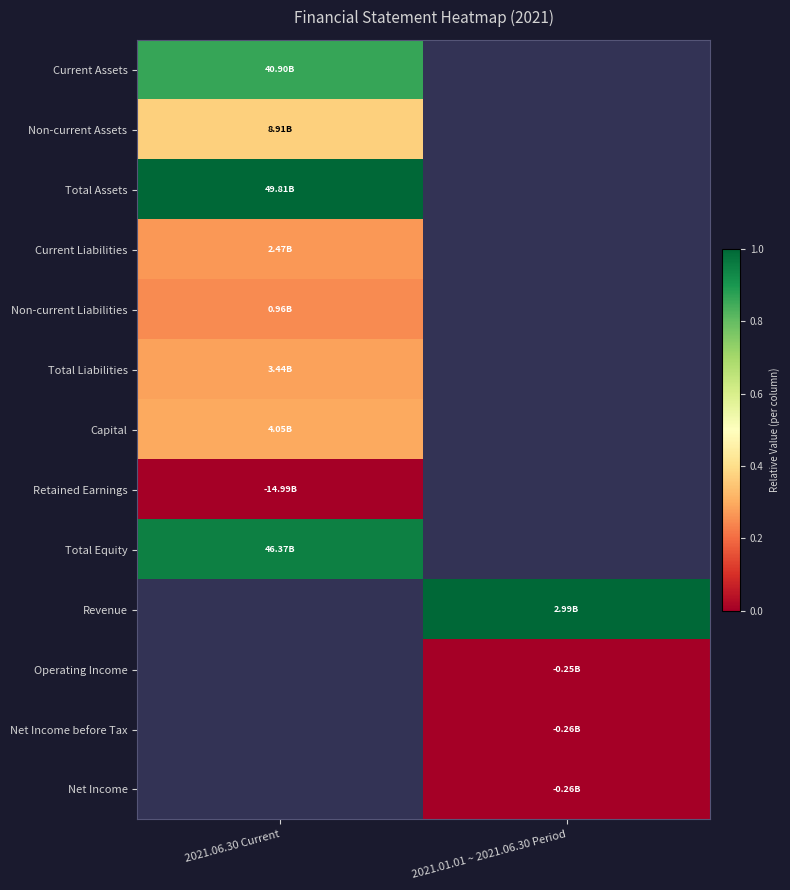

The Current Assets series shows 1.5 at 2021.06.30 Current. True or false?

False